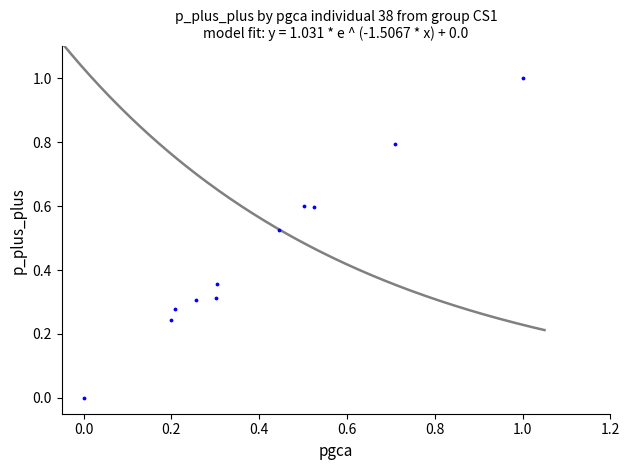

What is the range of Y values (max minus min)?

1.0